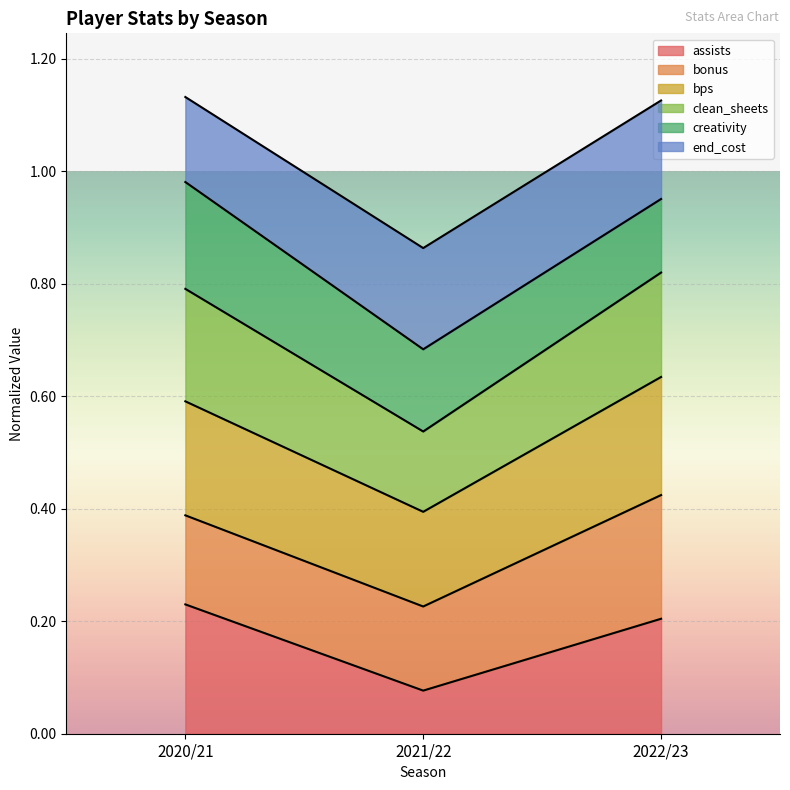

Which label corresponds to the largest value in the chart?

2020/21